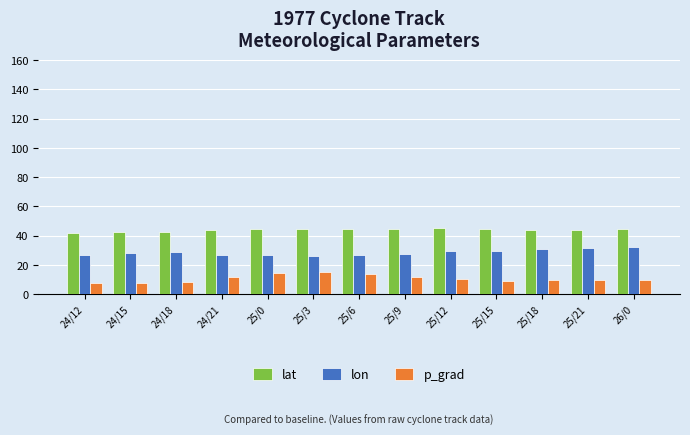

What position from the right is 25/12?

5